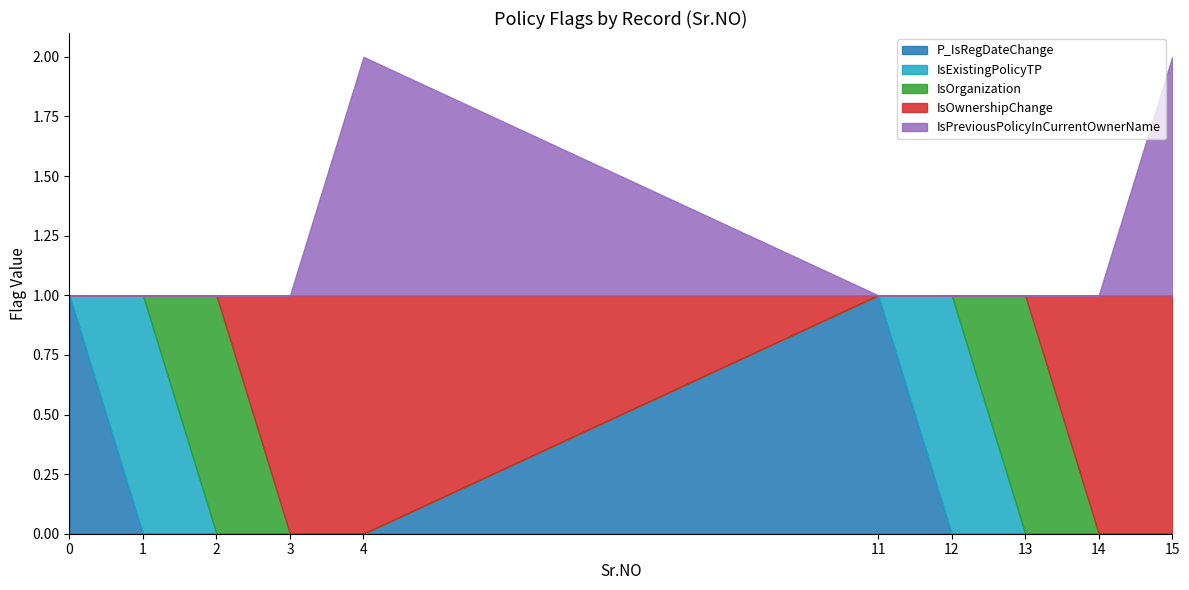

Which label corresponds to the smallest value in the chart?

1